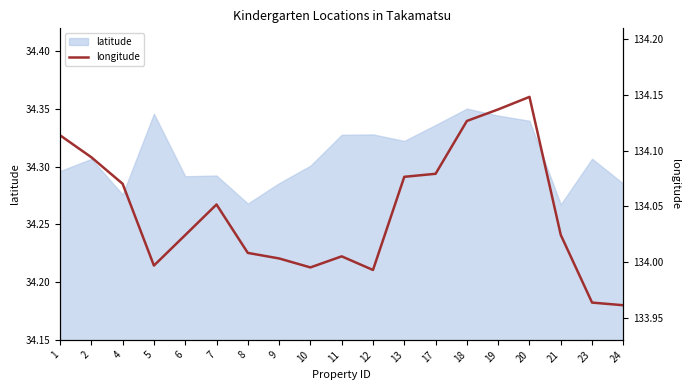

At which category does the chart reach its peak across all series?

20